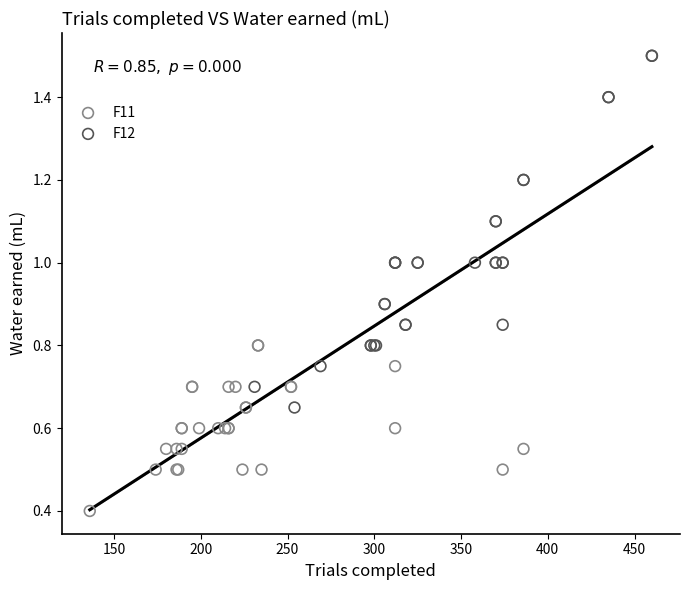

Which series contains the highest Y value?

F12